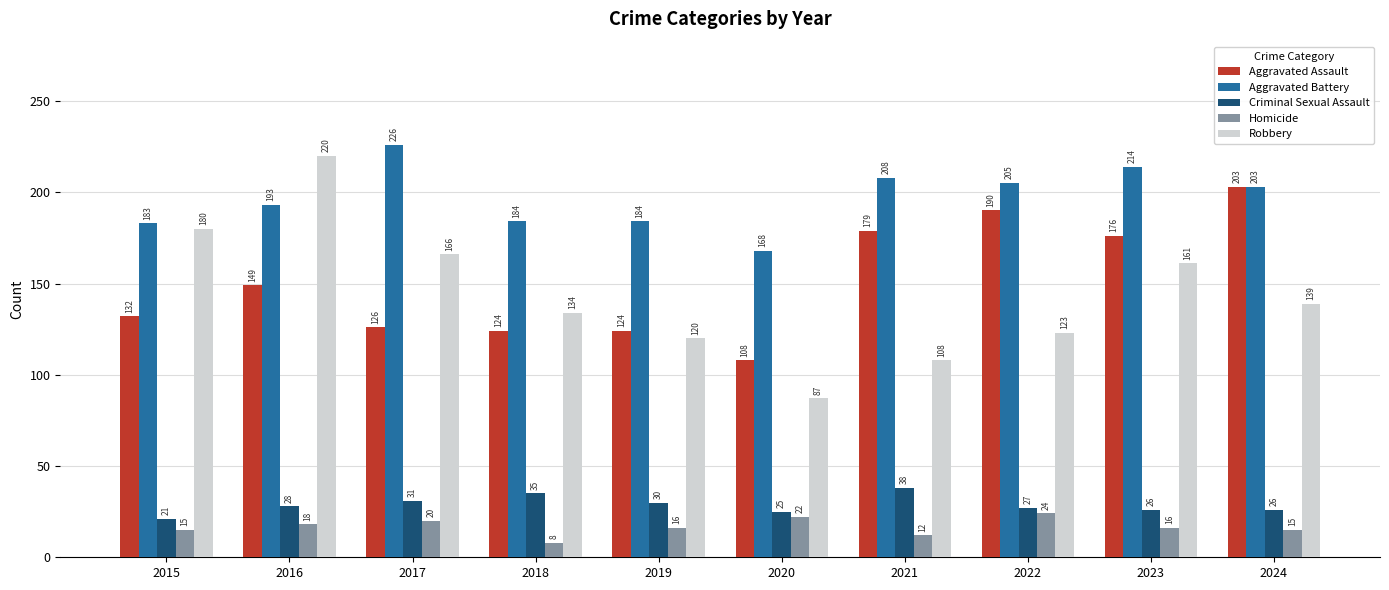

What is the difference between the second highest and second lowest values in the Criminal Sexual Assault series?

10